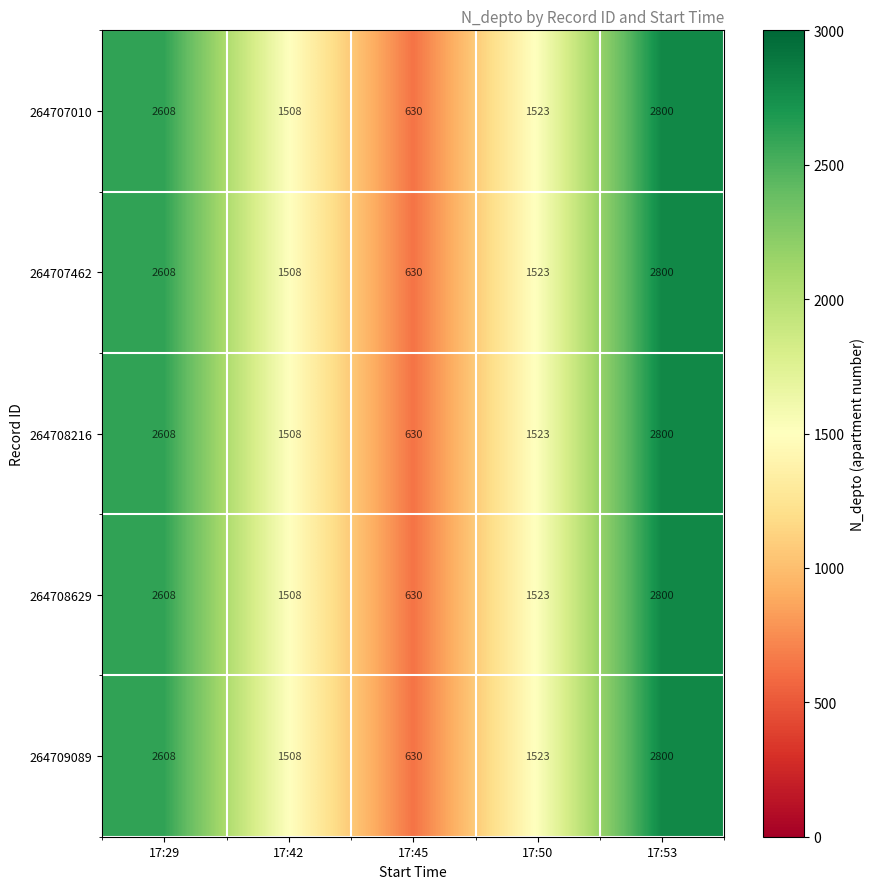

Rank the categories by 264708629 value from lowest to highest.

17:45, 17:42, 17:50, 17:29, 17:53